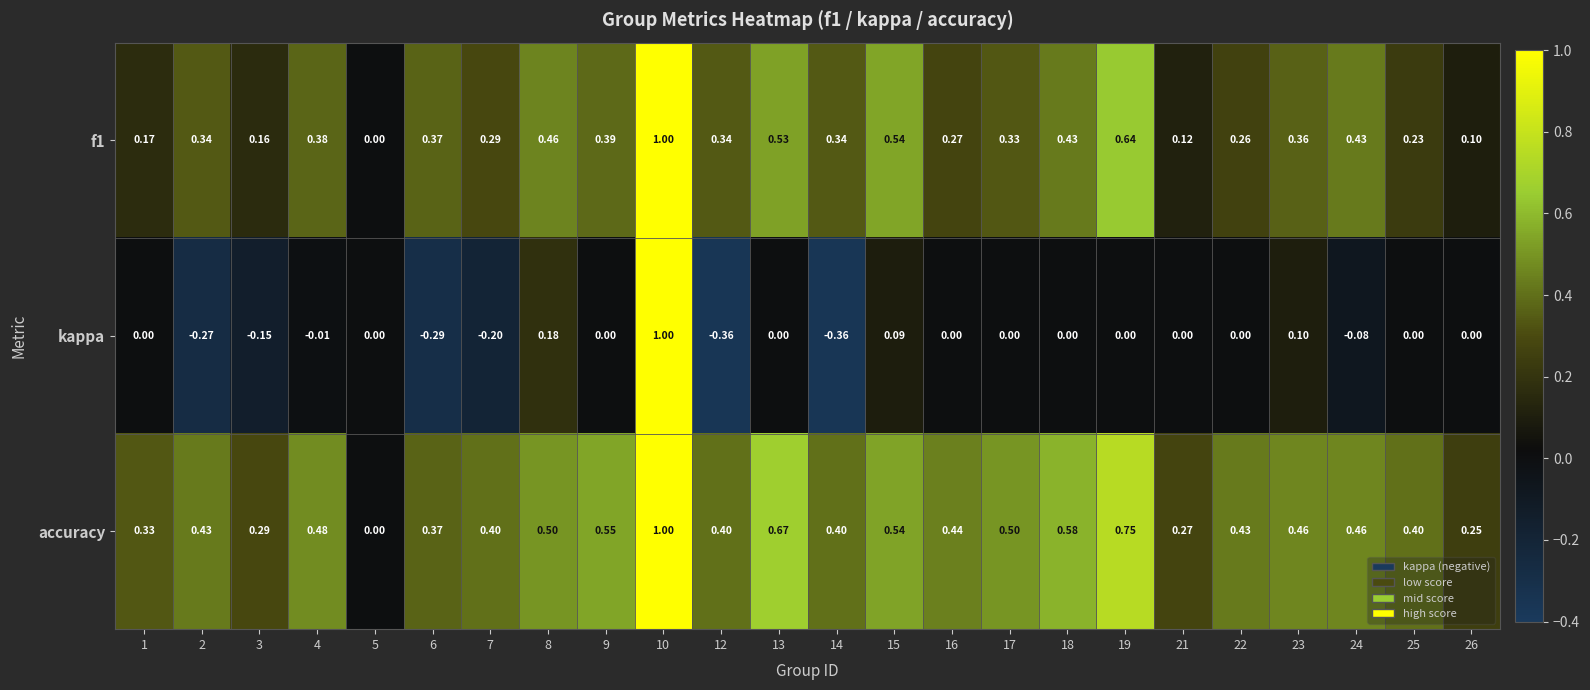

What is the greatest value displayed?

1.0